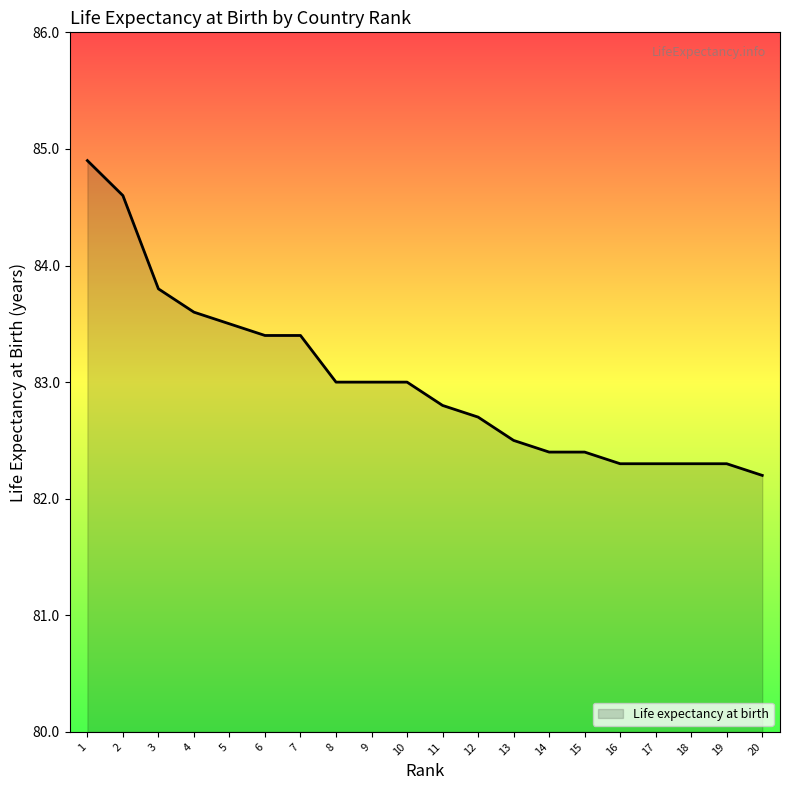

What is the greatest value displayed?

84.9